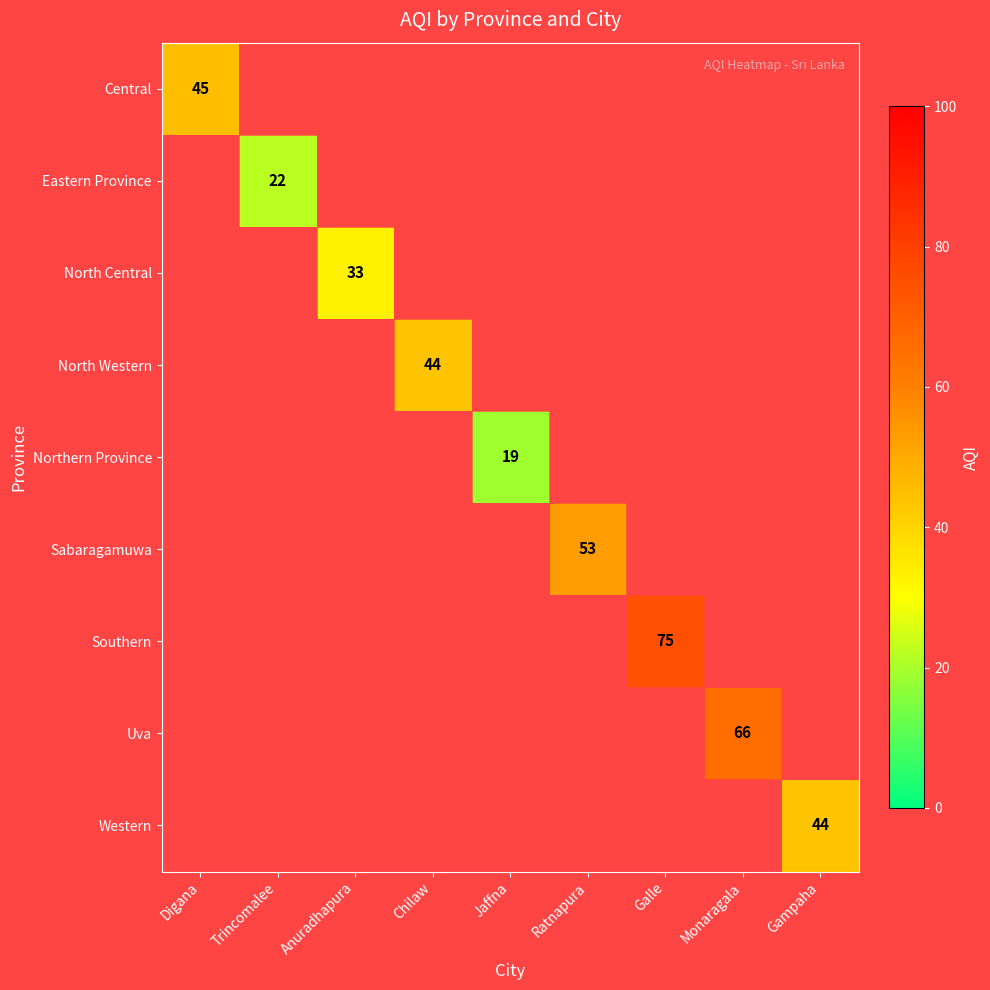

The value of North Central at Anuradhapura is 56. True or false?

False